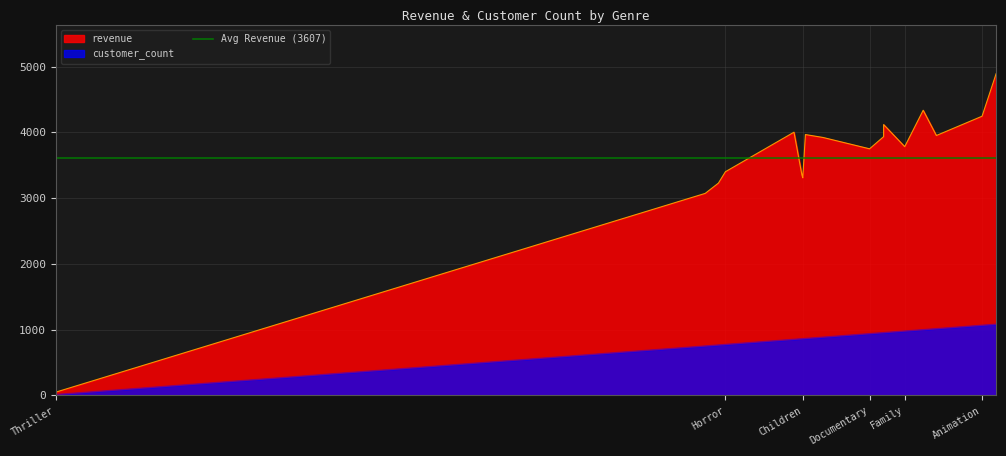

What is the sum of the revenue values at Thriller and Horror?

3449.2